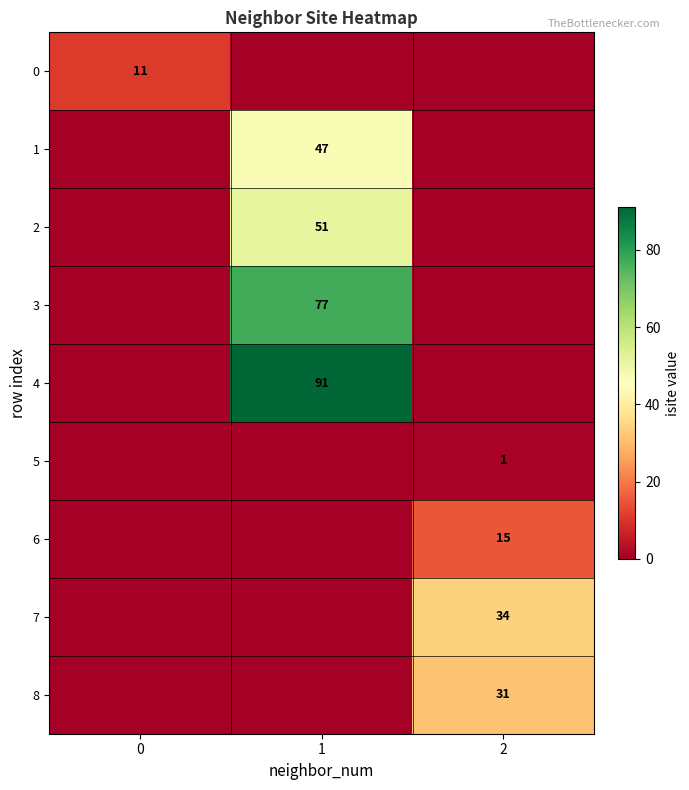

Is it true that 5 equals 2 at 2?

False